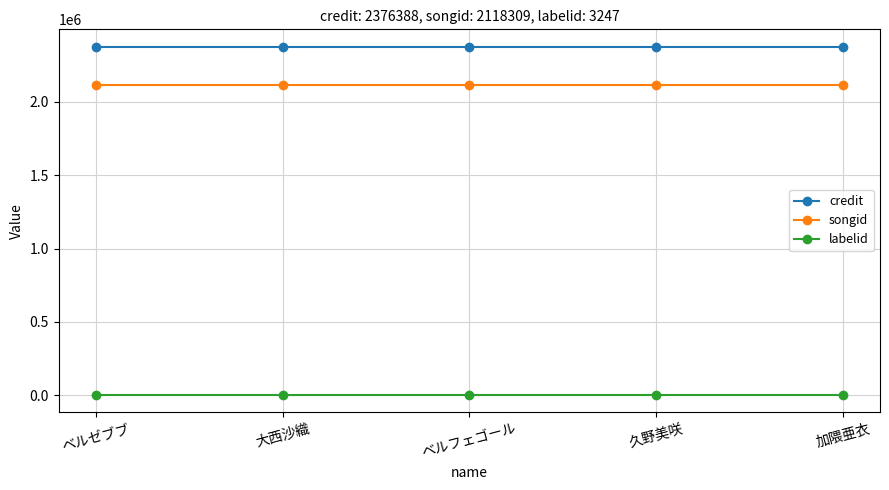

True or false: songid has more than 2 interior local peaks.

False